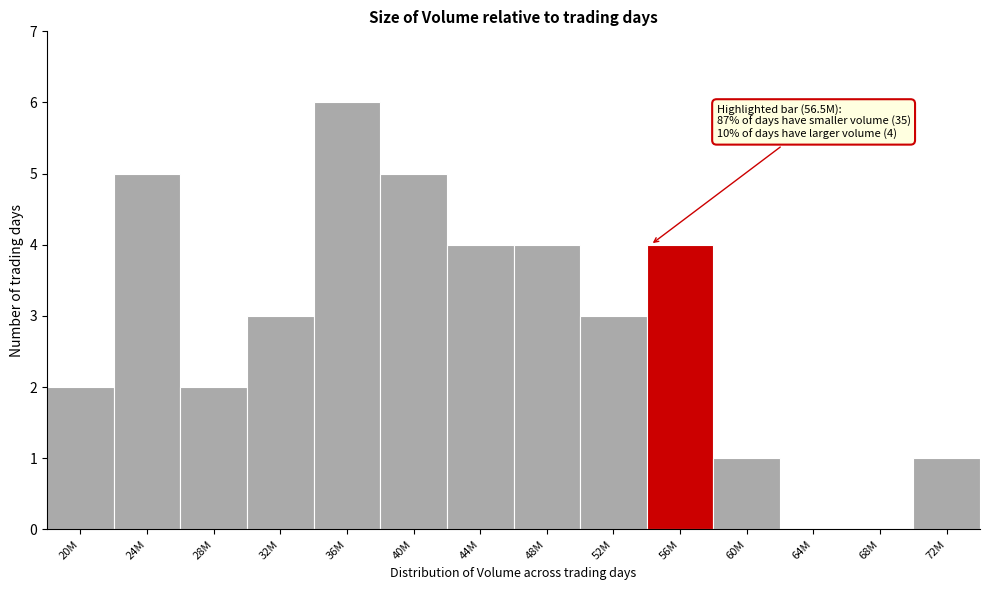

Reading left to right, what are all the values shown in this chart?

20M=2	24M=5	28M=2	32M=3	36M=6	40M=5	44M=4	48M=4	52M=3	56M=4	60M=1	64M=0	68M=0	72M=1